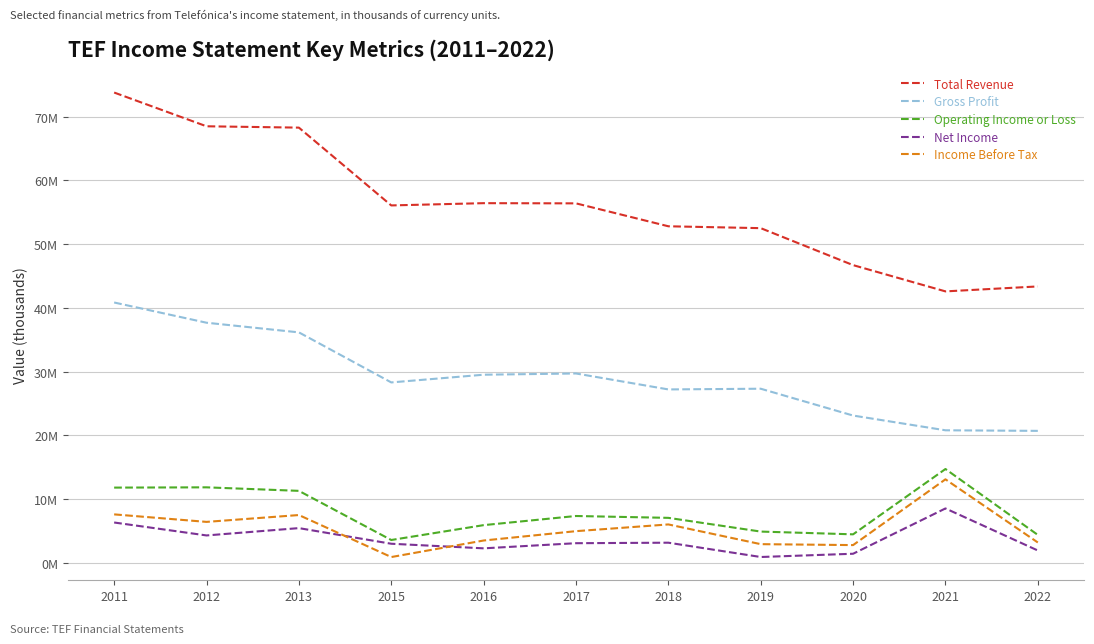

Does the chart have visible grid lines?

Yes